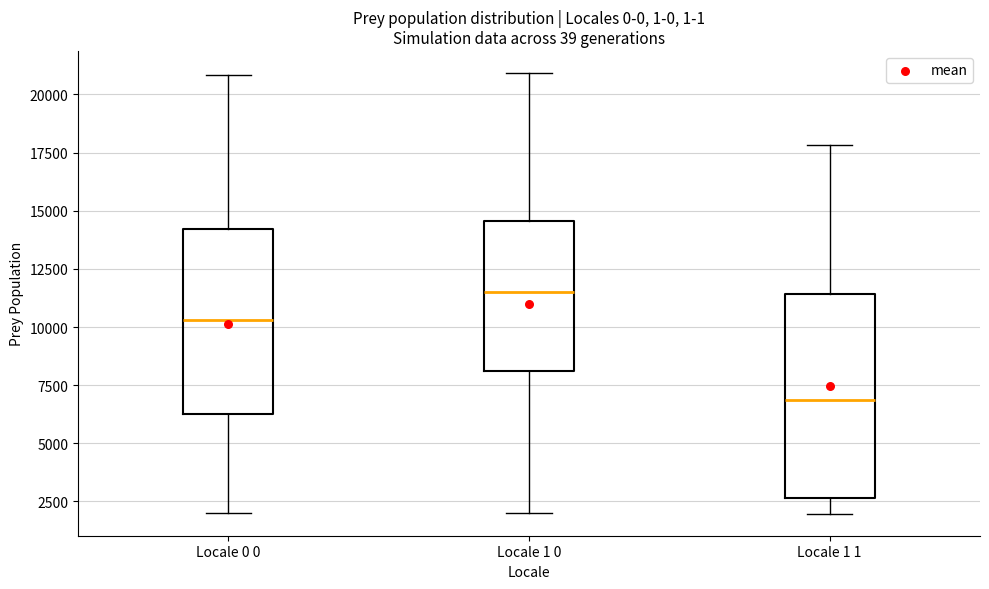

Reading left to right, transcribe this box plot: for each box, give where its median line is, the range the box spans, and where its two whiskers end, as read against the y-axis. The values are not printed on the chart, so give them approximately, as read against the axis.

Locale 0 0: median 10500, box 6500 to 14000, whiskers 2000 to 21000
Locale 1 0: median 11500, box 8000 to 14500, whiskers 2000 to 21000
Locale 1 1: median 7000, box 2500 to 11500, whiskers 2000 to 18000